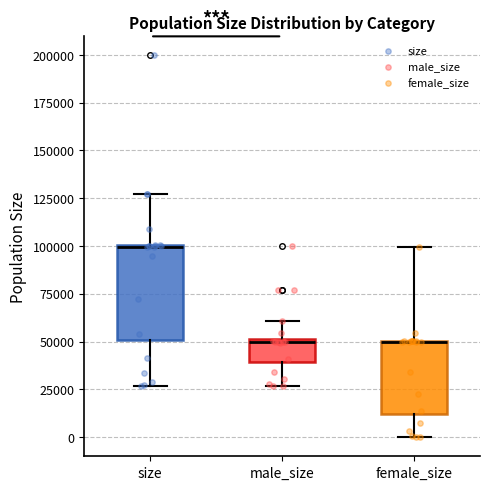

Which box is the tallest, from its lower edge to its upper edge?

size